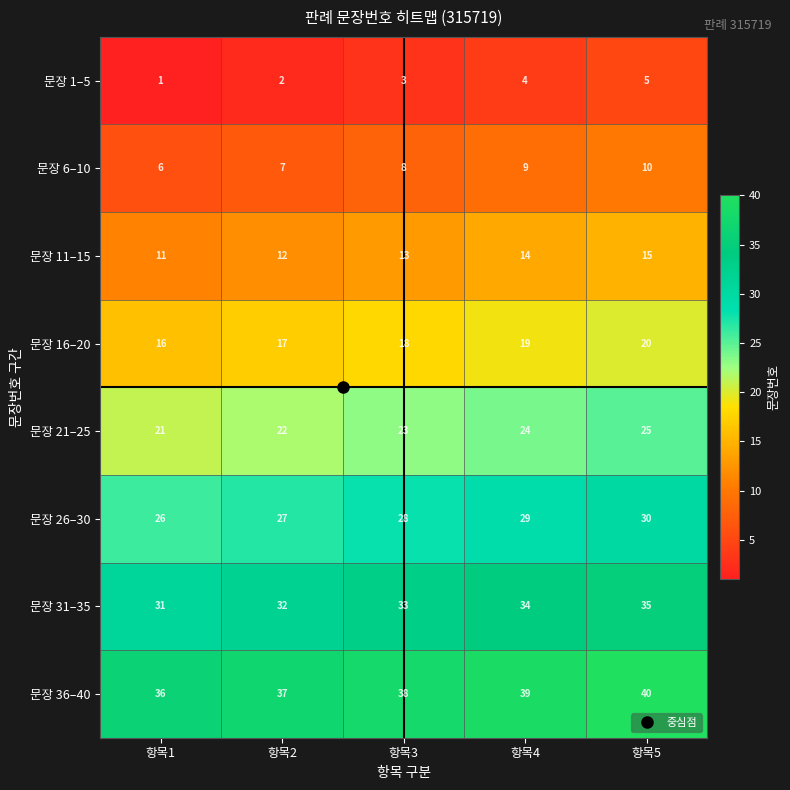

What is the difference between the highest and lowest values at 항목2?

35